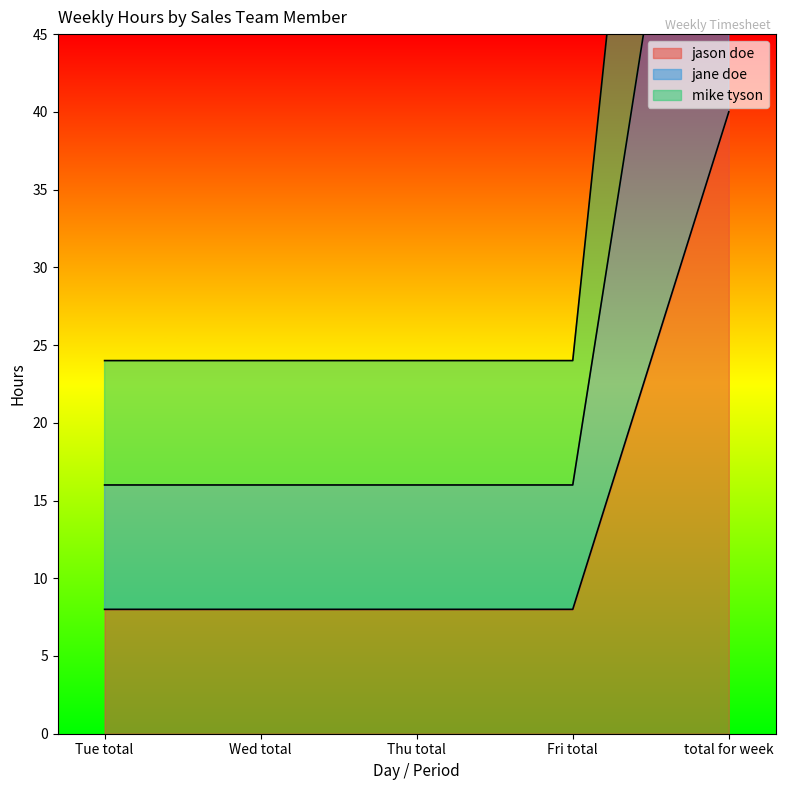

How many data points does each series have?

5